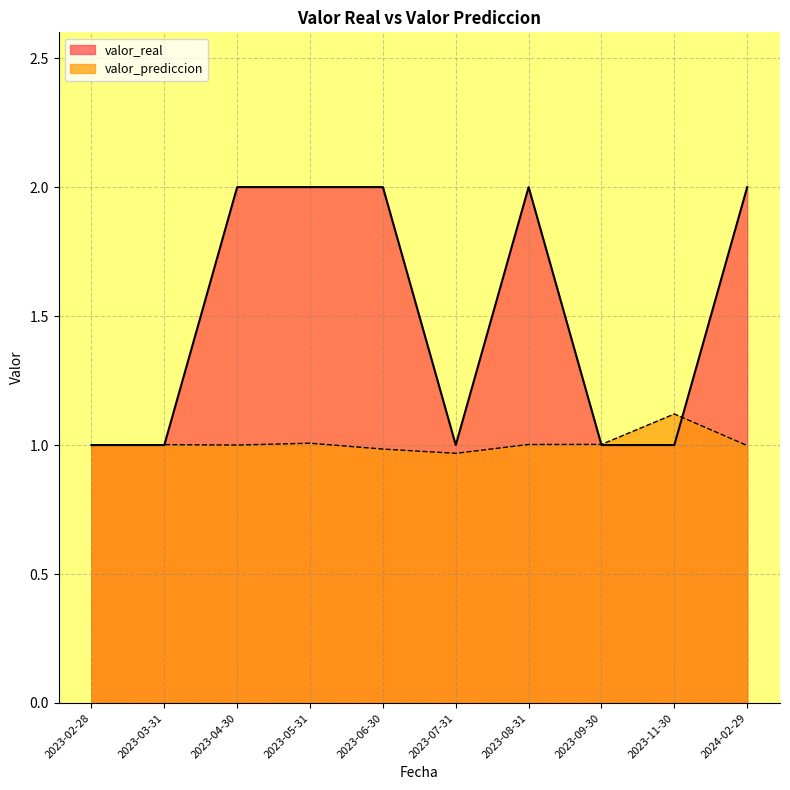

What position from the left is 2023-06-30?

5